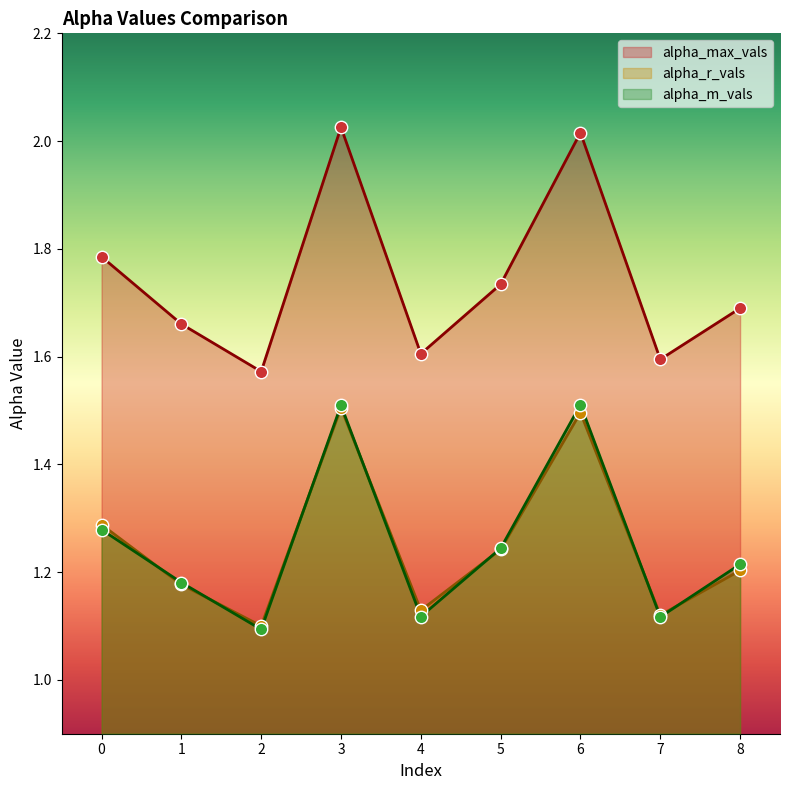

What is the total value across all series at 6?

5.0